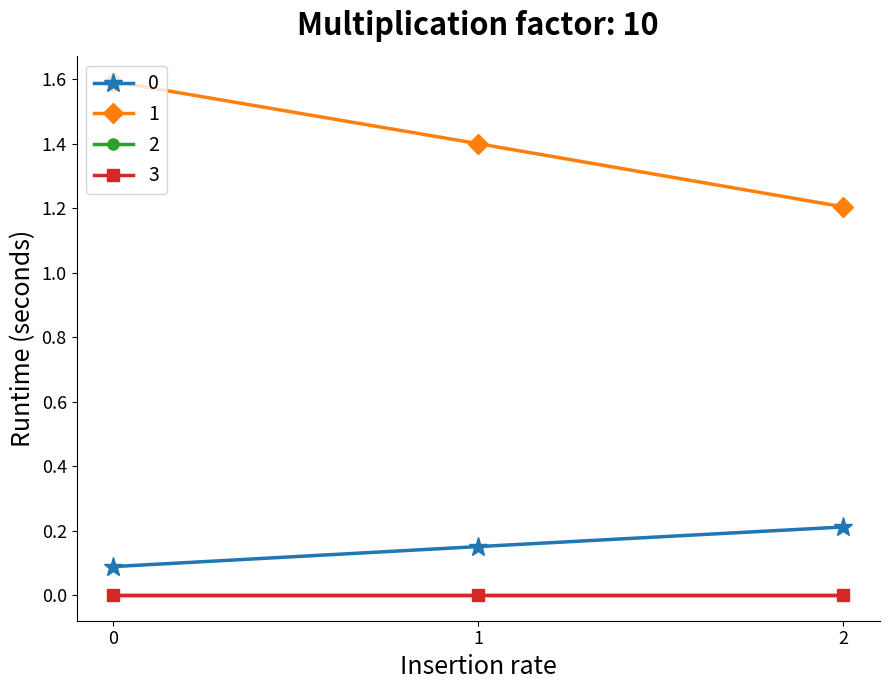

Is the value of 1 at 1 greater than the value of 0 at 0?

Yes